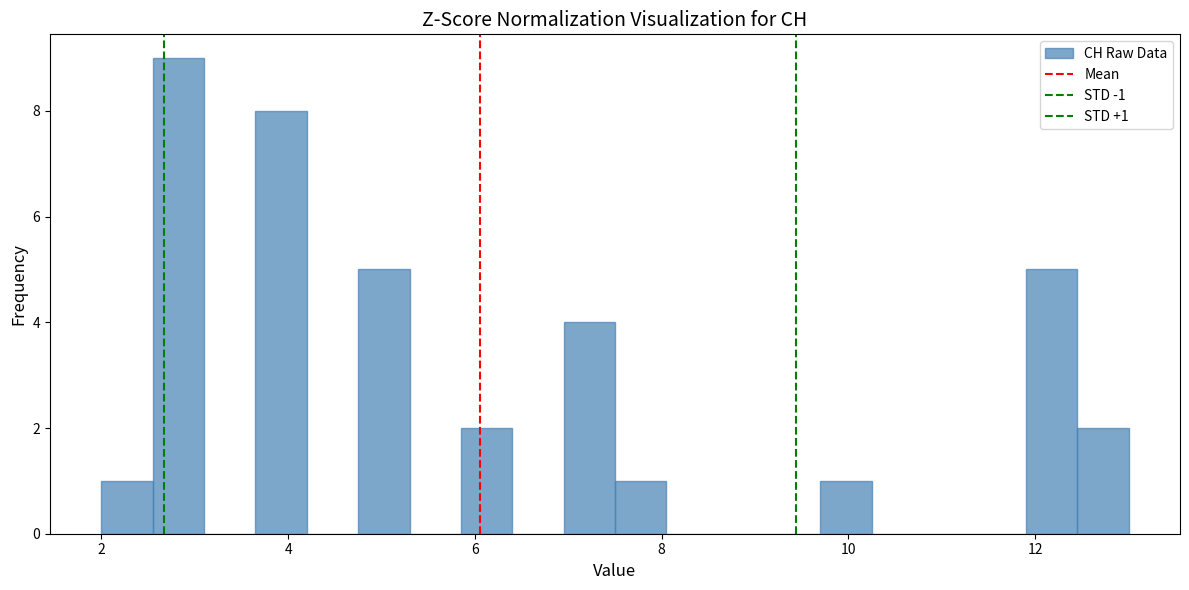

Read against the x-axis, roughly where is the centre of the tallest bar?

2.8